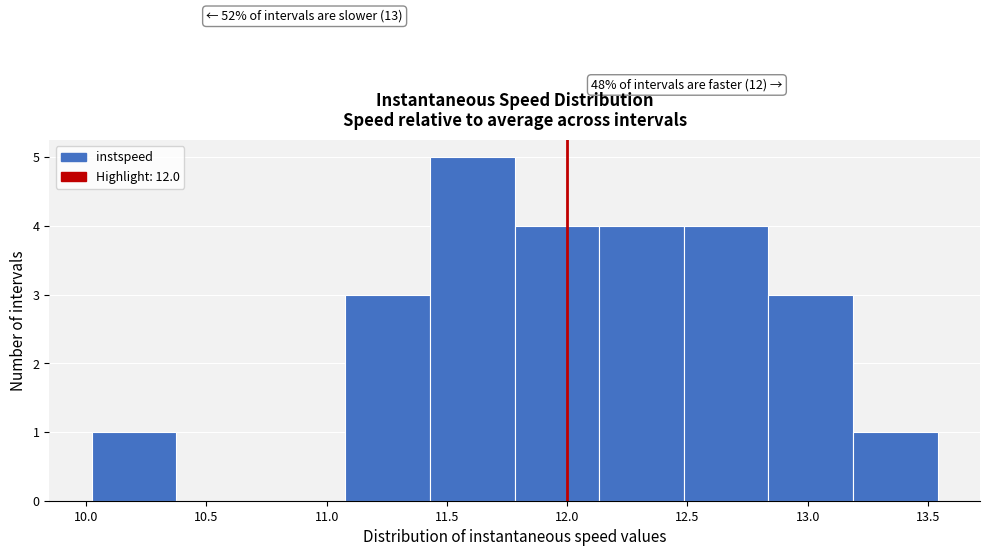

Which range on the x-axis has the tallest bar?

11.45 to 11.80